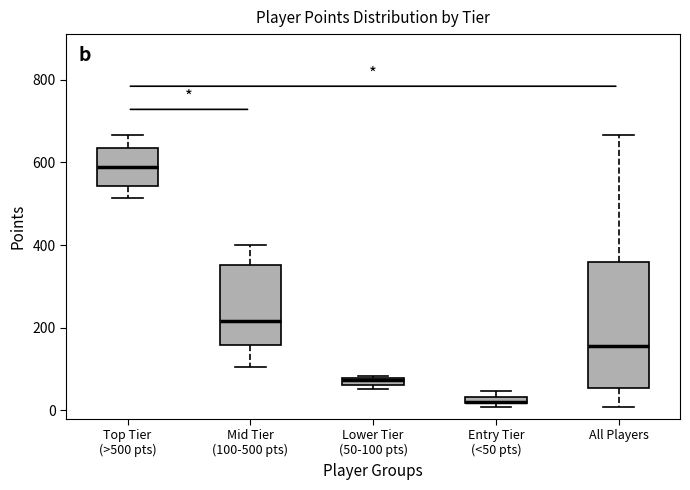

Comparing the boxes themselves (not the whiskers), which one is the tallest?

All Players